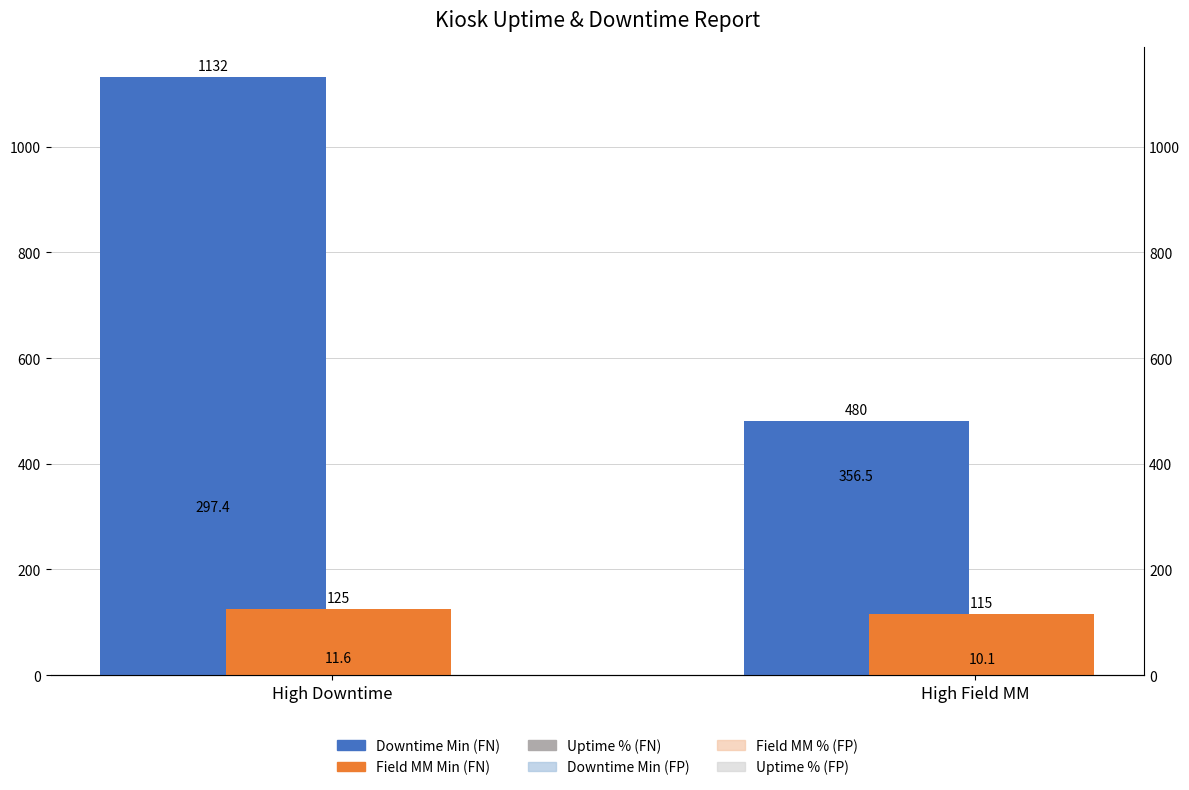

List the series in order of their peak value, lowest first.

Field MM % (FP), Field MM Minutes (FN), Uptime % (FP), Total Downtime Minutes (FN)